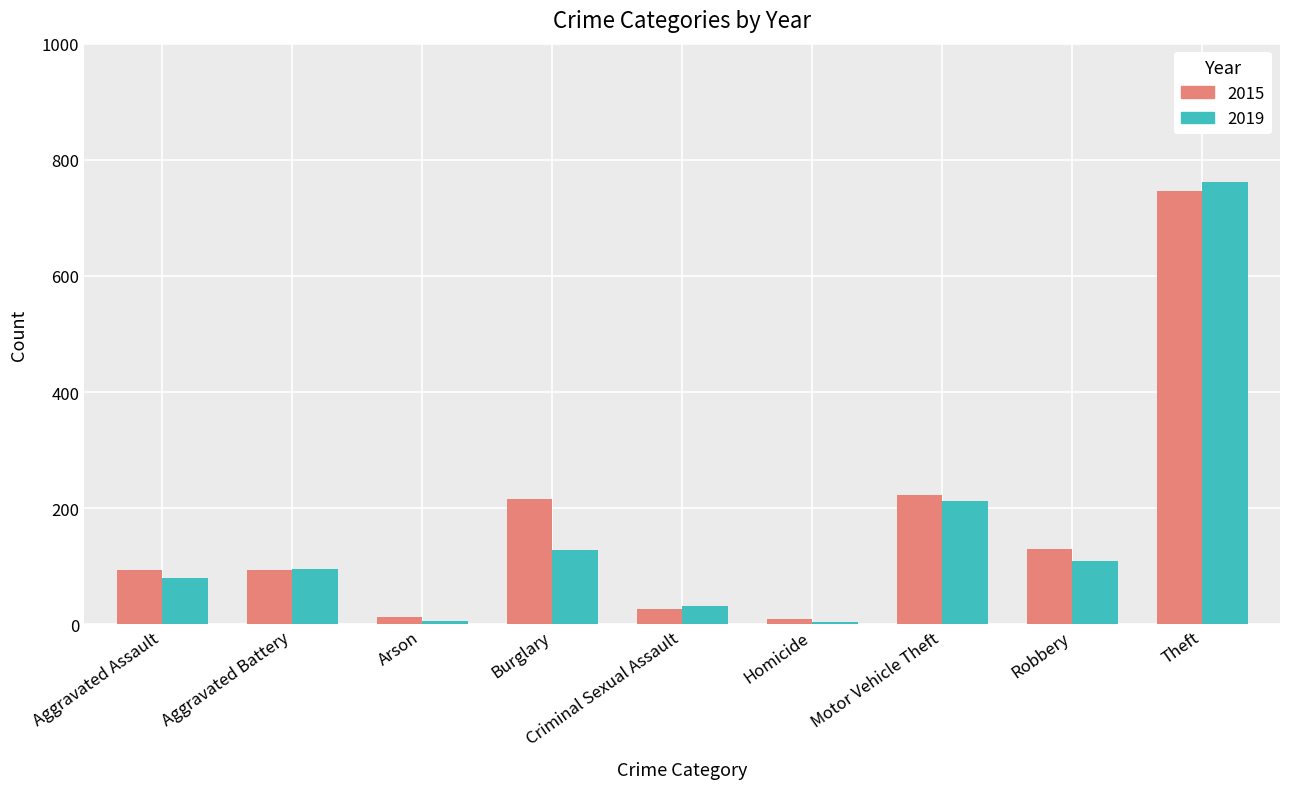

Which series has the widest spread of values?

2019